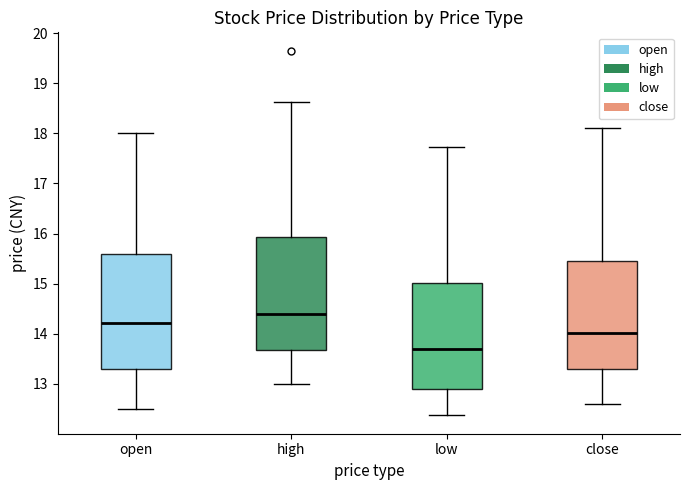

Reading left to right, transcribe this box plot: for each box, give where its median line is, the range the box spans, and where its two whiskers end, as read against the y-axis. The values are not printed on the chart, so give them approximately, as read against the axis.

open: median 14.2, box 13.3 to 15.6, whiskers 12.5 to 18.0
high: median 14.4, box 13.7 to 15.9, whiskers 13.0 to 18.6
low: median 13.7, box 12.9 to 15.0, whiskers 12.4 to 17.7
close: median 14.0, box 13.3 to 15.5, whiskers 12.6 to 18.1